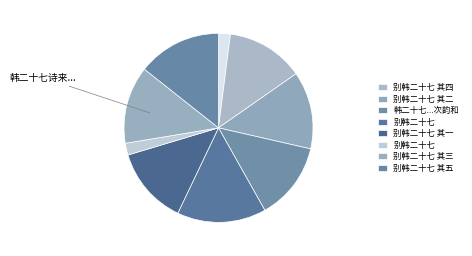

How many segments does this pie chart have?

9